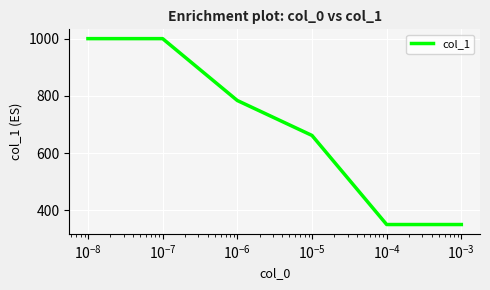

What is the minimum value shown in the chart?

351